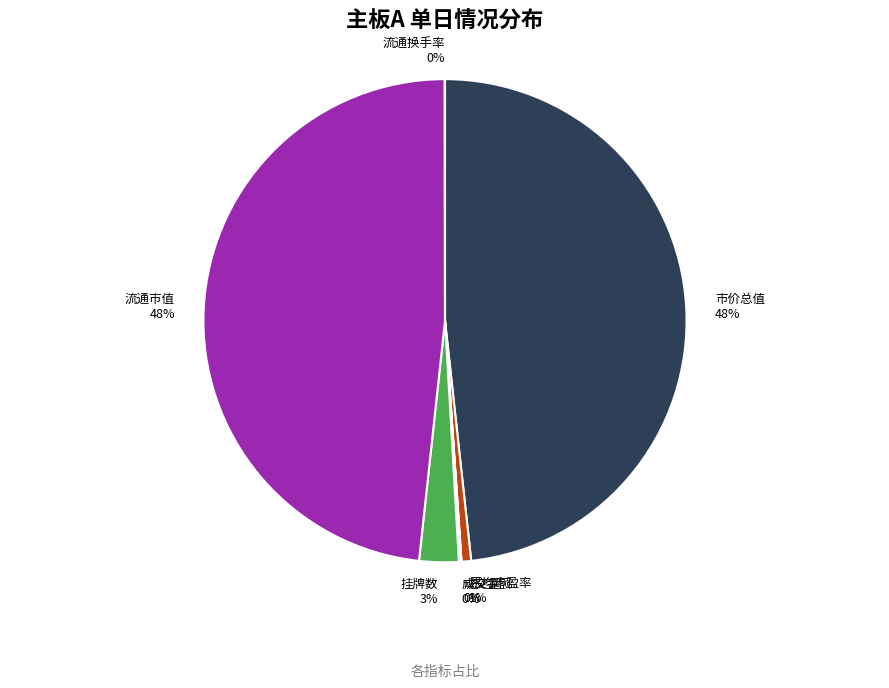

Approximately how many times larger is the value at 流通市值 compared to 市价总值?

1.0